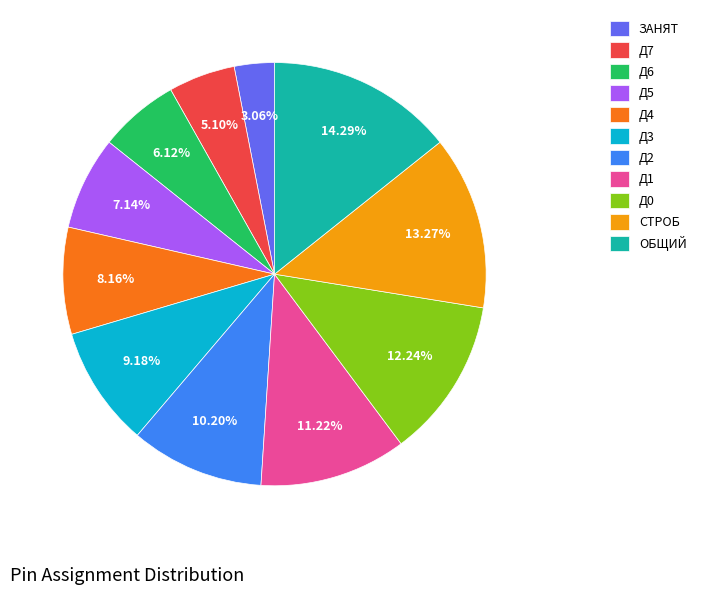

Combined, what portion of the pie is Д3 and Д5?

16.3%